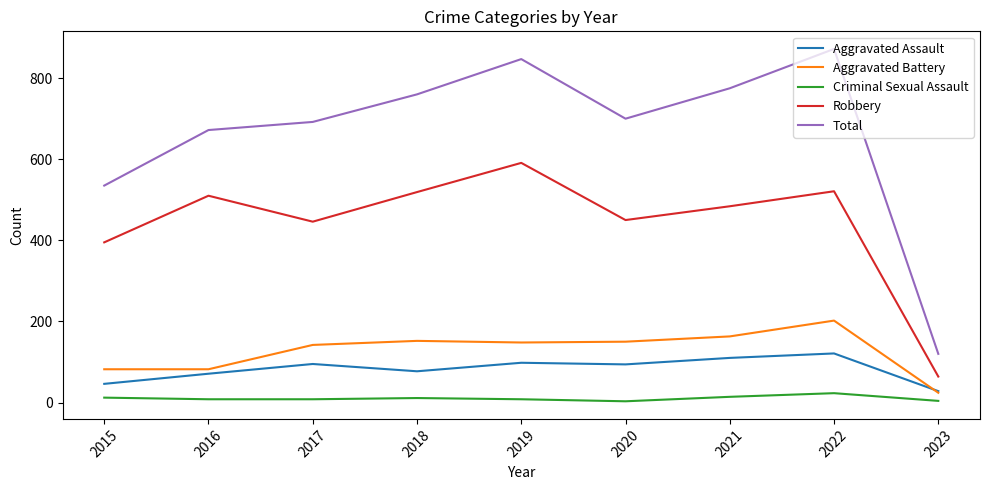

Rank the series at 2015 from lowest to highest value.

Criminal Sexual Assault, Aggravated Assault, Aggravated Battery, Robbery, Total